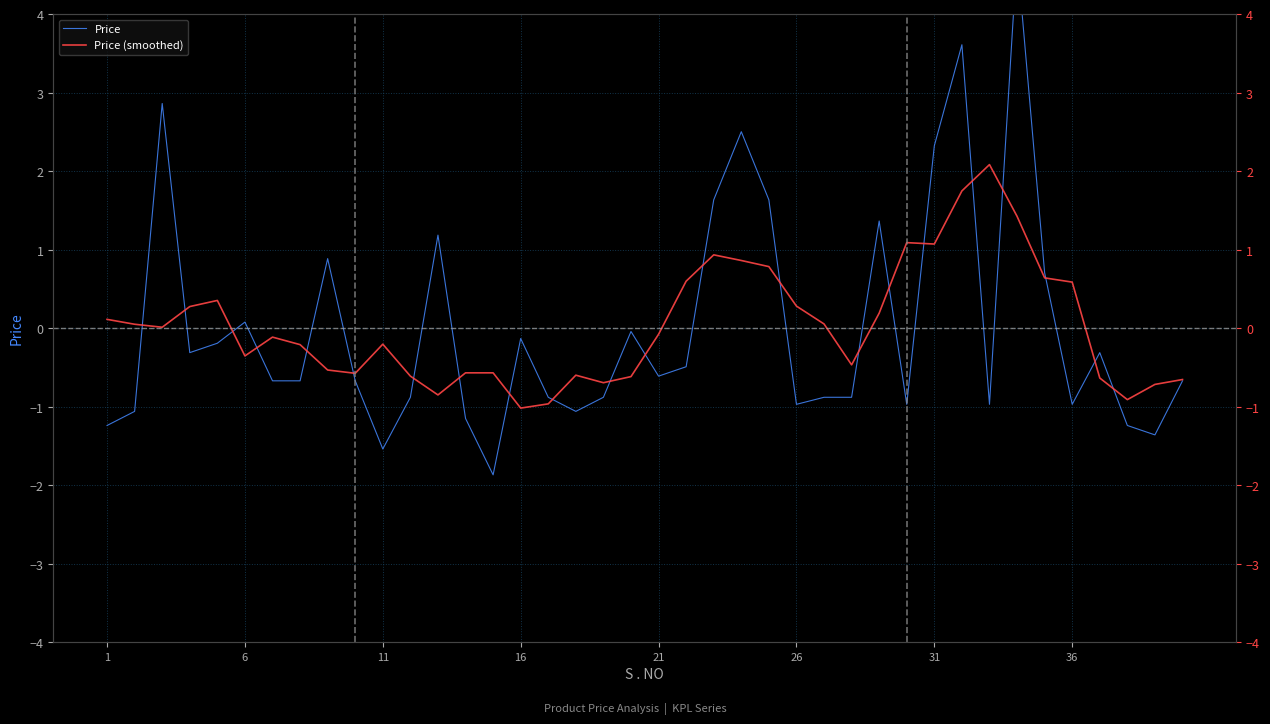

How many interior local peaks does the Price series have?

11